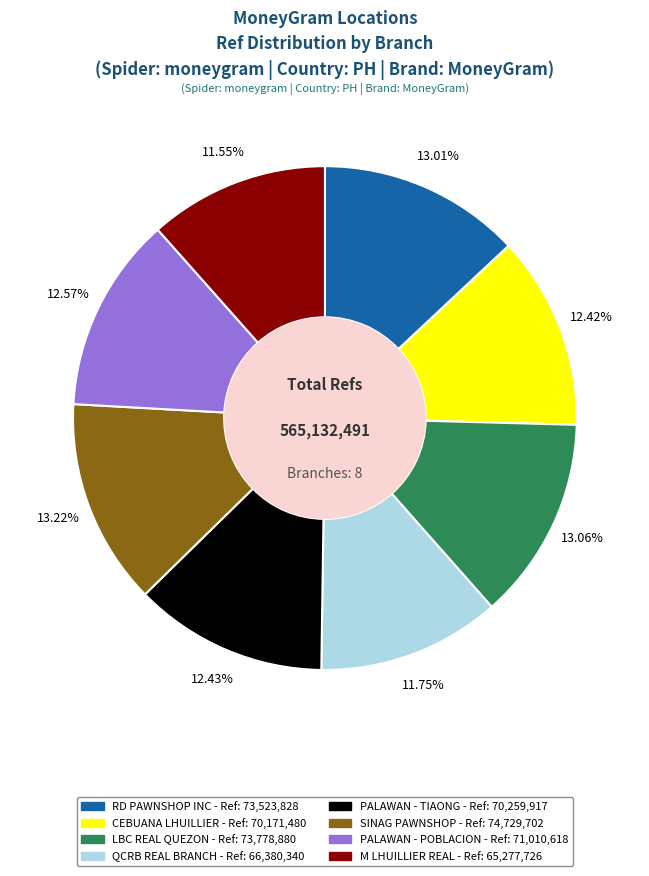

Does any single category account for the majority?

No